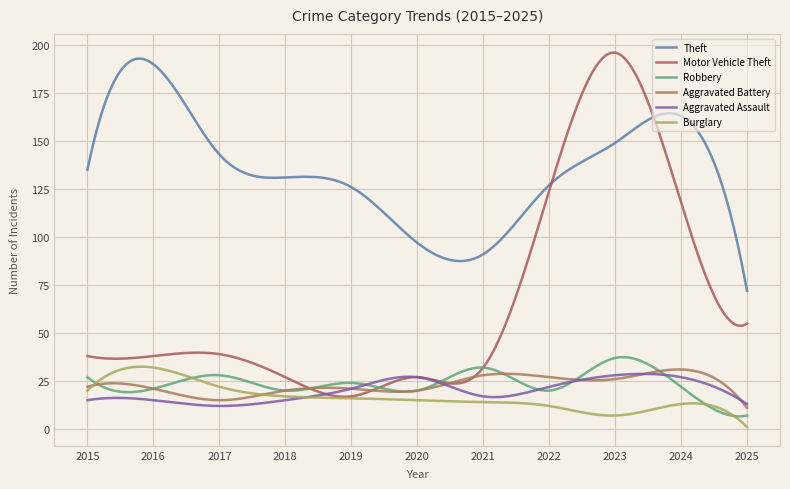

Which series has the widest spread of values?

Motor Vehicle Theft